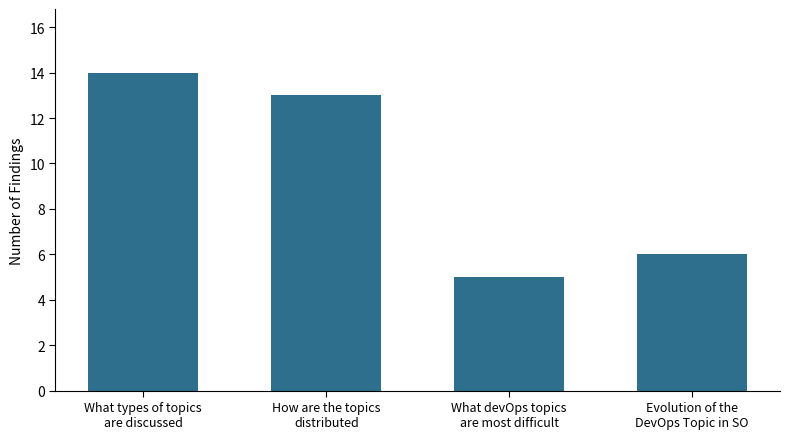

How many values are between 6 and 14?

3